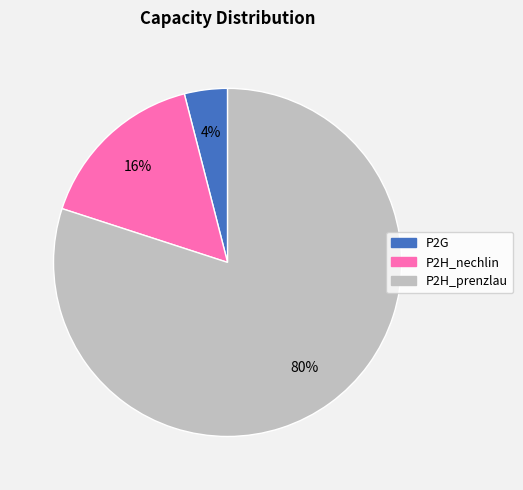

Between P2H_prenzlau and P2G, which is larger?

P2H_prenzlau